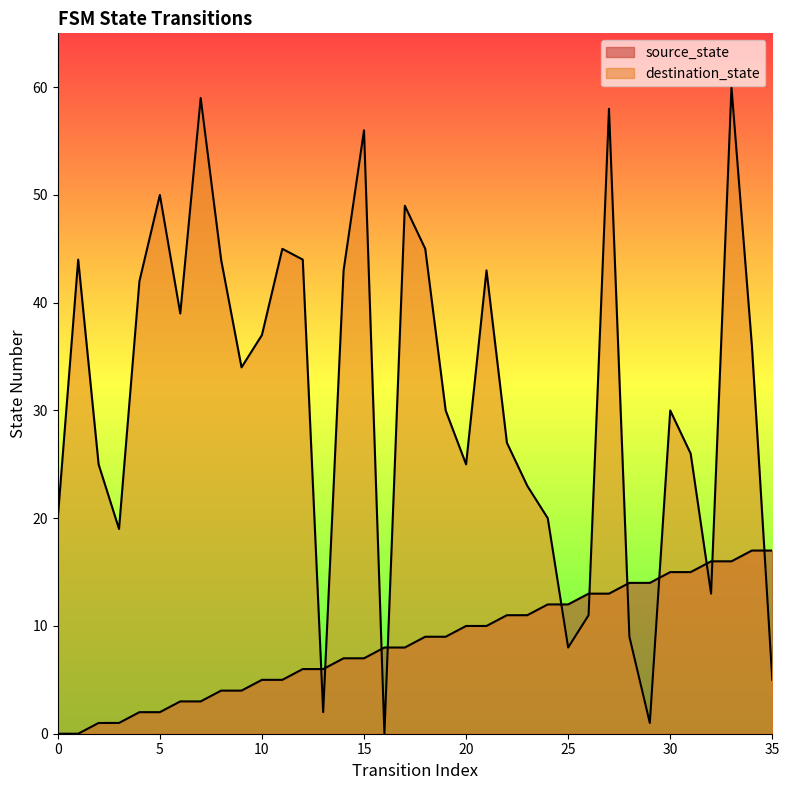

Which has a higher value, 11 or 35?

35